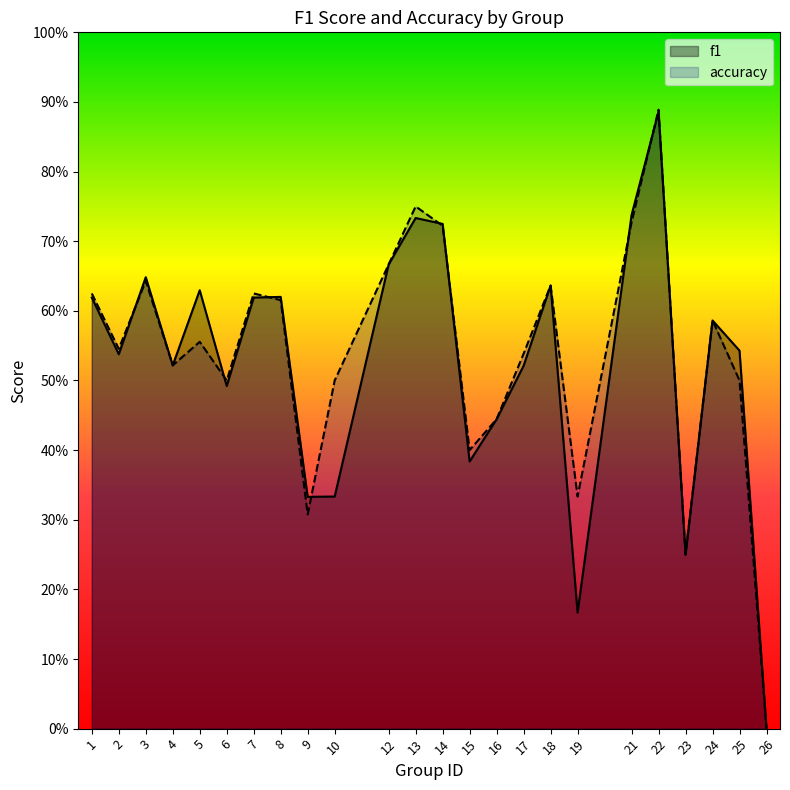

Reading right to left, list all the values displayed in this chart.

f1: 0.0	0.5	0.6	0.2	0.9	0.7	0.2	0.6	0.5	0.4	0.4	0.7	0.7	0.7	0.3	0.3	0.6	0.6	0.5	0.6	0.5	0.6	0.5	0.6
accuracy: 0.0	0.5	0.6	0.2	0.9	0.7	0.3	0.6	0.5	0.4	0.4	0.7	0.8	0.7	0.5	0.3	0.6	0.6	0.5	0.6	0.5	0.6	0.5	0.6